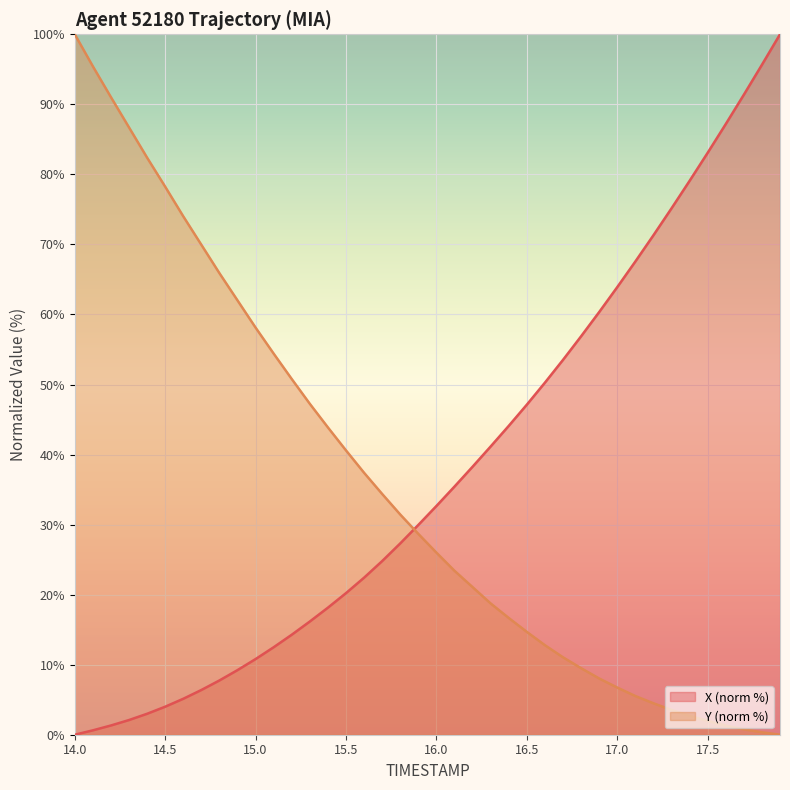

Where does the Y series first go above 28?

14.0